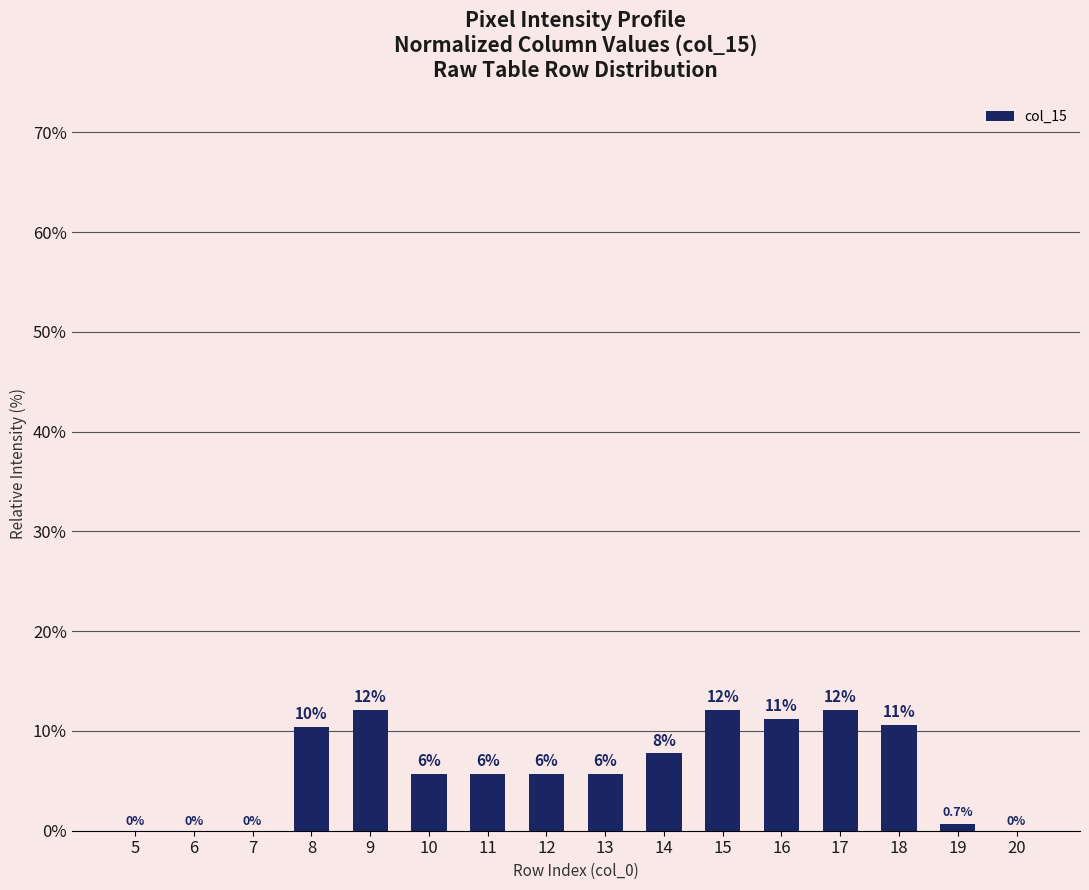

Between 9 and 10, which is larger?

9